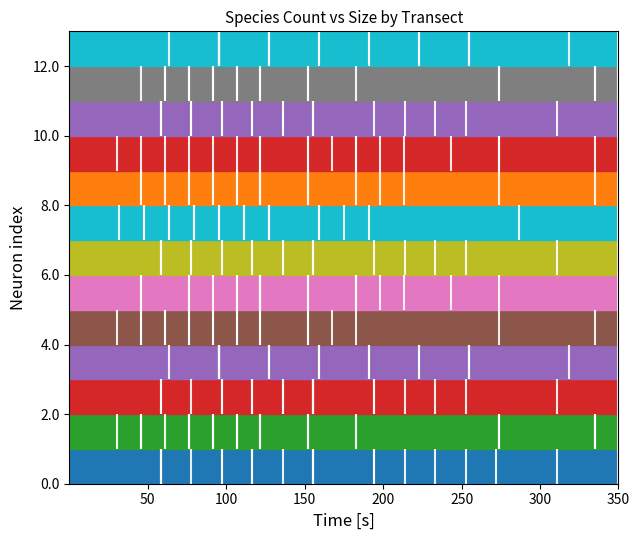

Read the 5 value at 12.

5